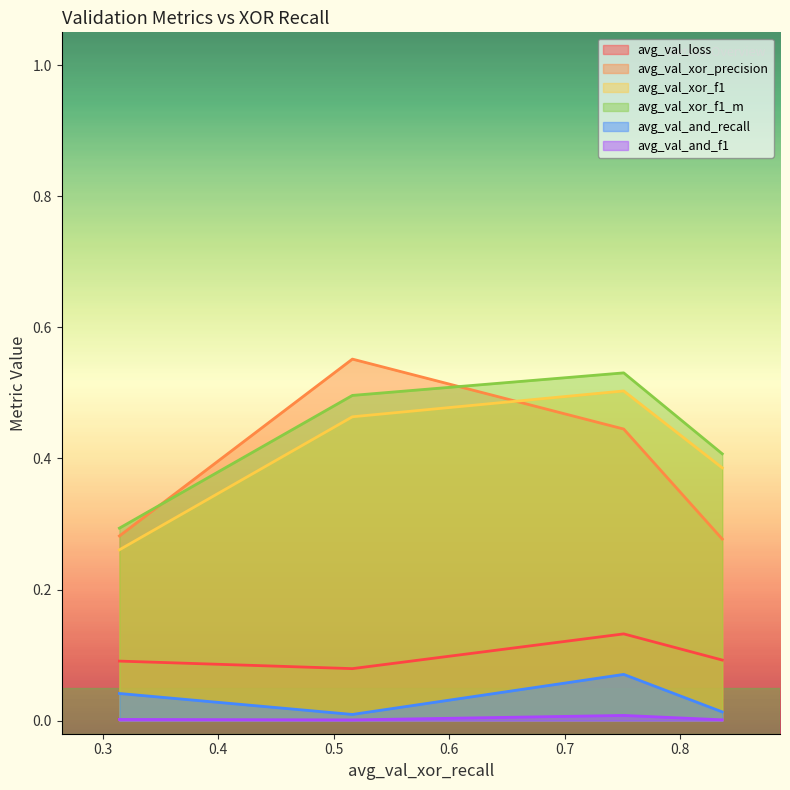

Which label corresponds to the largest value in the chart?

0.5161